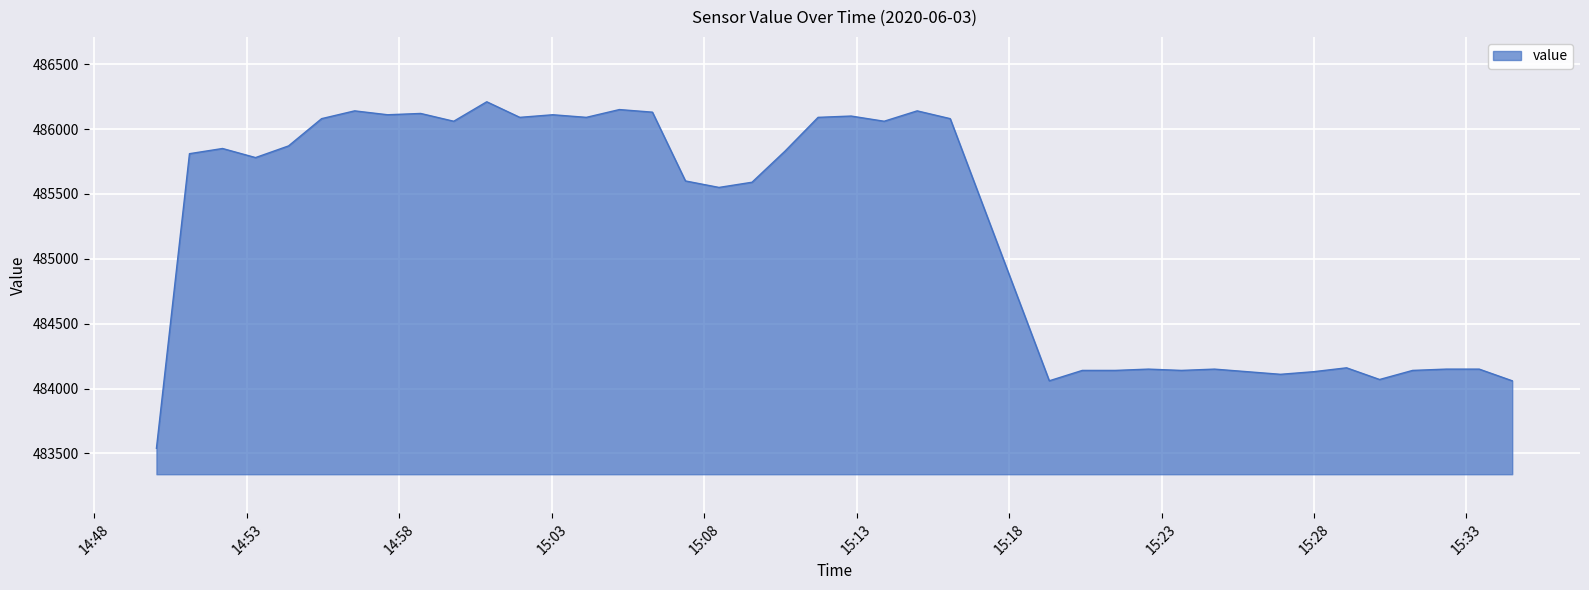

What is the difference between the maximum and minimum values?

2670